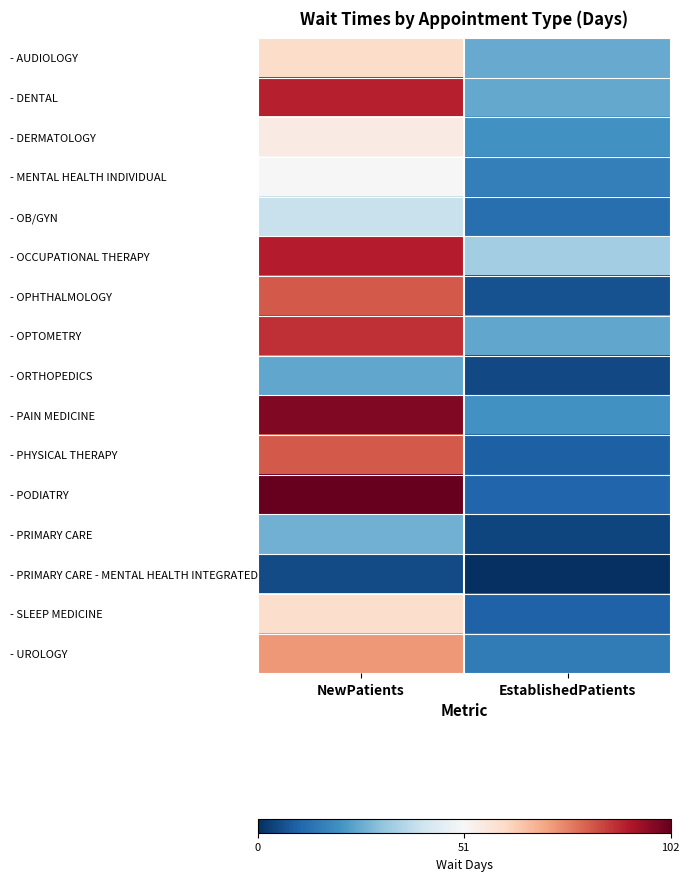

Between NewPatients and EstablishedPatients, which is larger?

NewPatients